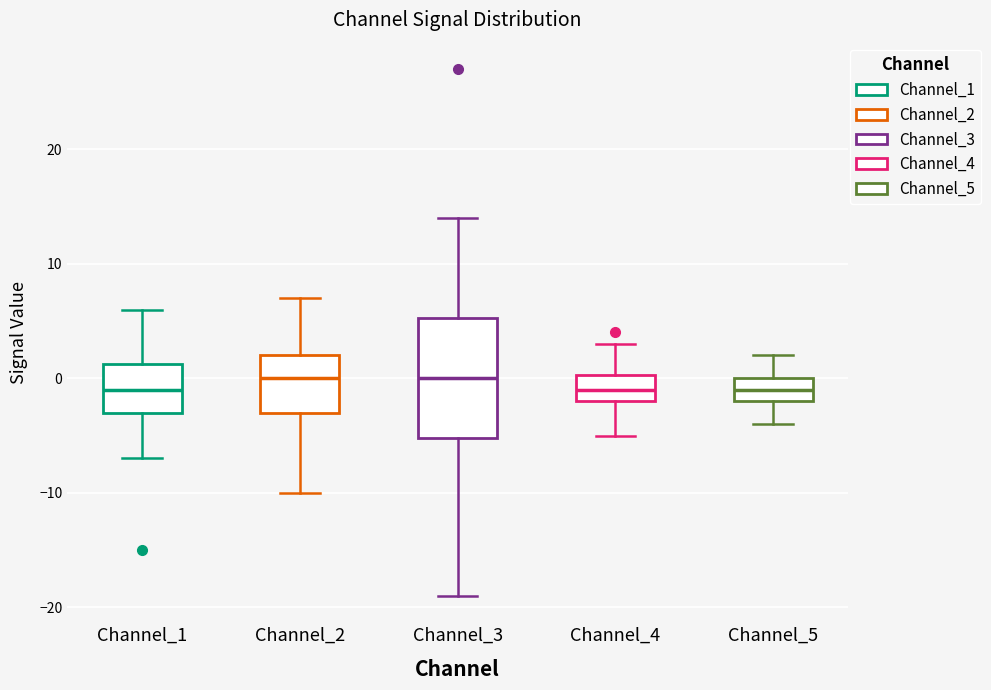

Reading left to right, read every box against the y-axis: the position of its median line, the range the box covers, and the ends of its whiskers. The values are not printed on the chart, so give them approximately, as read against the axis.

Channel_1: median -1, box -3 to 1, whiskers -7 to 6
Channel_2: median 0, box -3 to 2, whiskers -10 to 7
Channel_3: median 0, box -5 to 5, whiskers -19 to 14
Channel_4: median -1, box -2 to 0, whiskers -5 to 3
Channel_5: median -1, box -2 to 0, whiskers -4 to 2